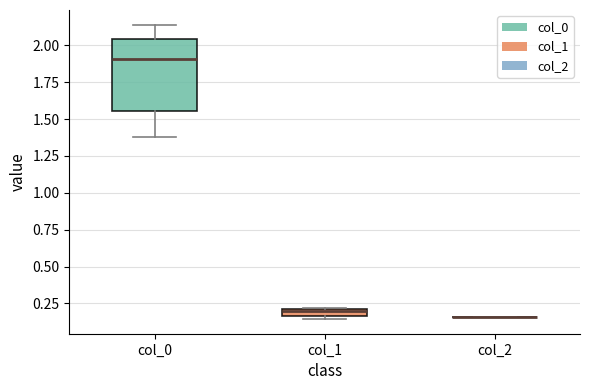

Which box is the tallest, from its lower edge to its upper edge?

col_0